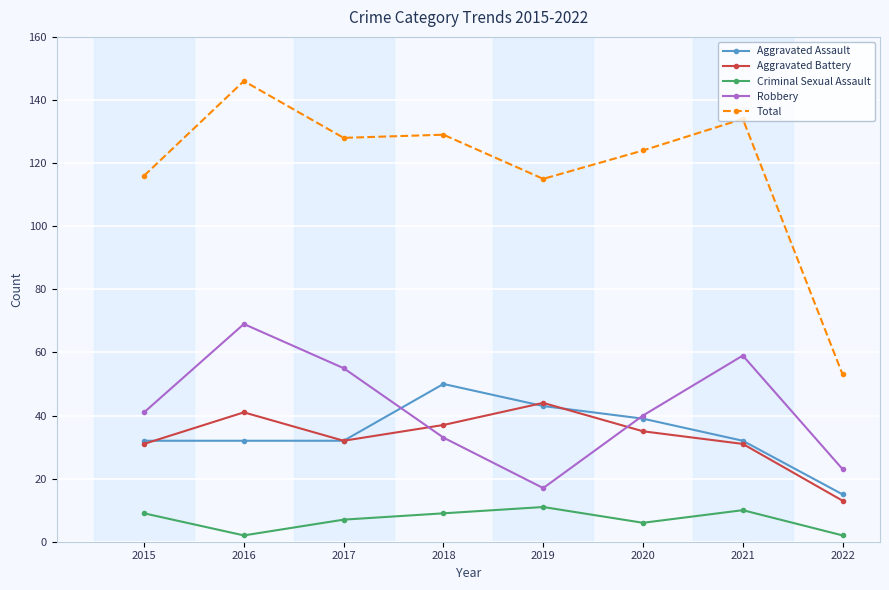

What is the difference between the maximum and minimum values in the Aggravated Battery series?

31